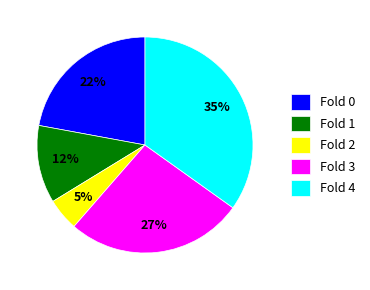

How many slices are in this pie chart?

5